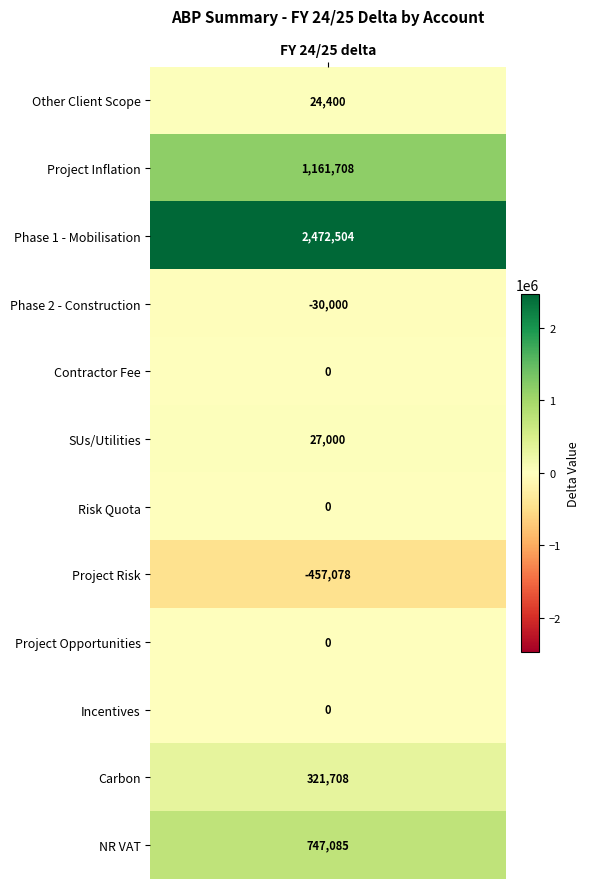

Approximately how many times larger is the value at Phase 1 - Mobilisation compared to NR VAT?

3.3